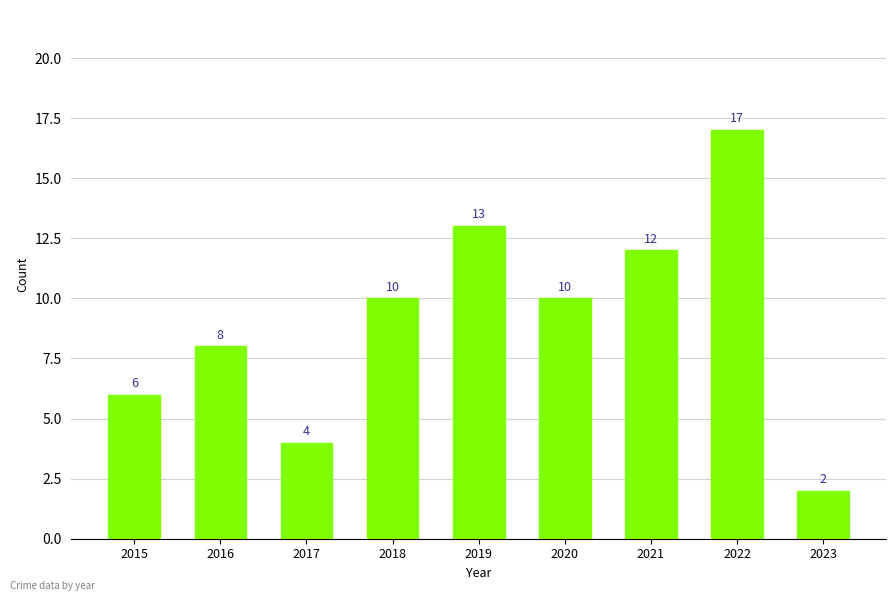

Is it true that the value at 2016 is 3?

False